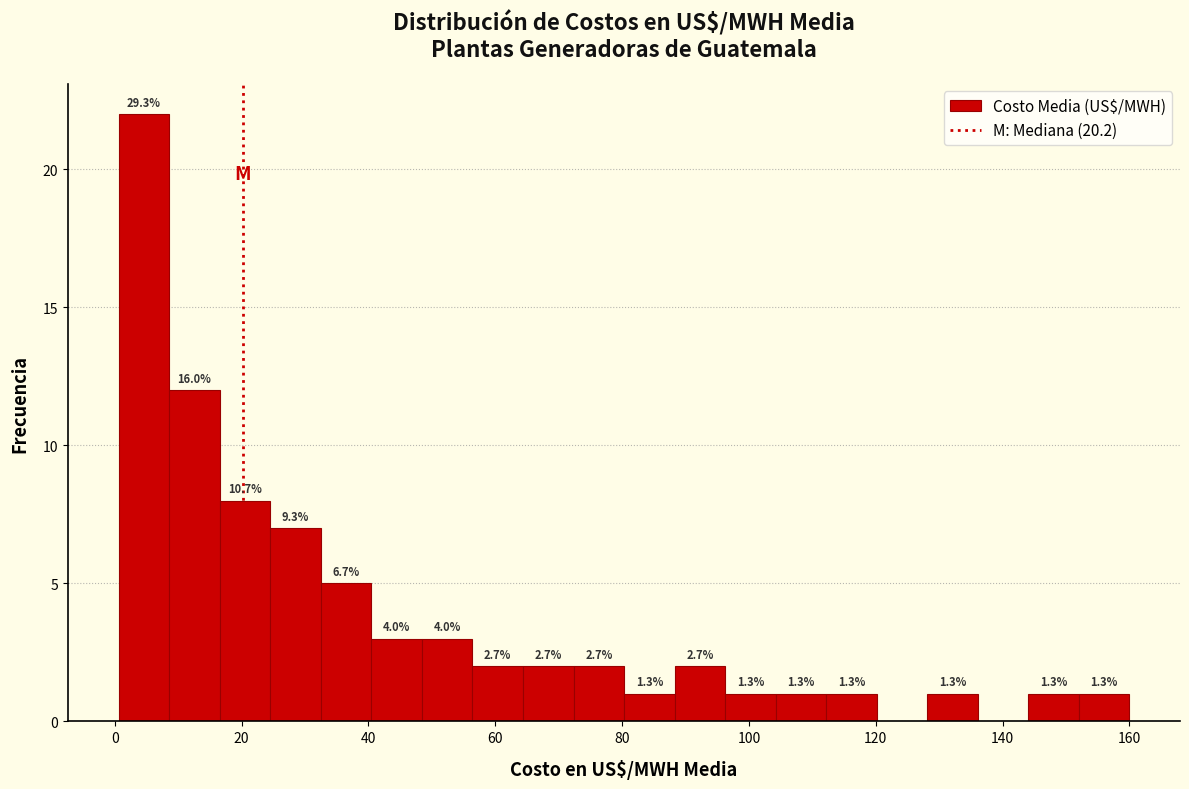

Read against the x-axis, roughly where is the centre of the tallest bar?

4